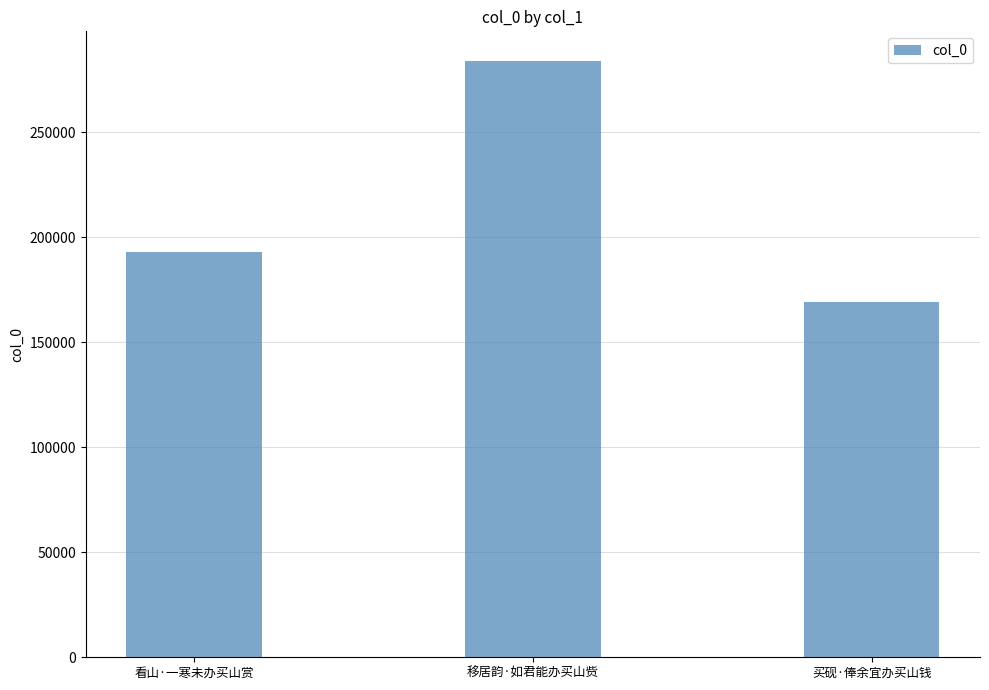

List the labels in order of value, largest first.

移居韵·如君能办买山赀, 看山·一寒未办买山赏, 买砚·俸余宜办买山钱